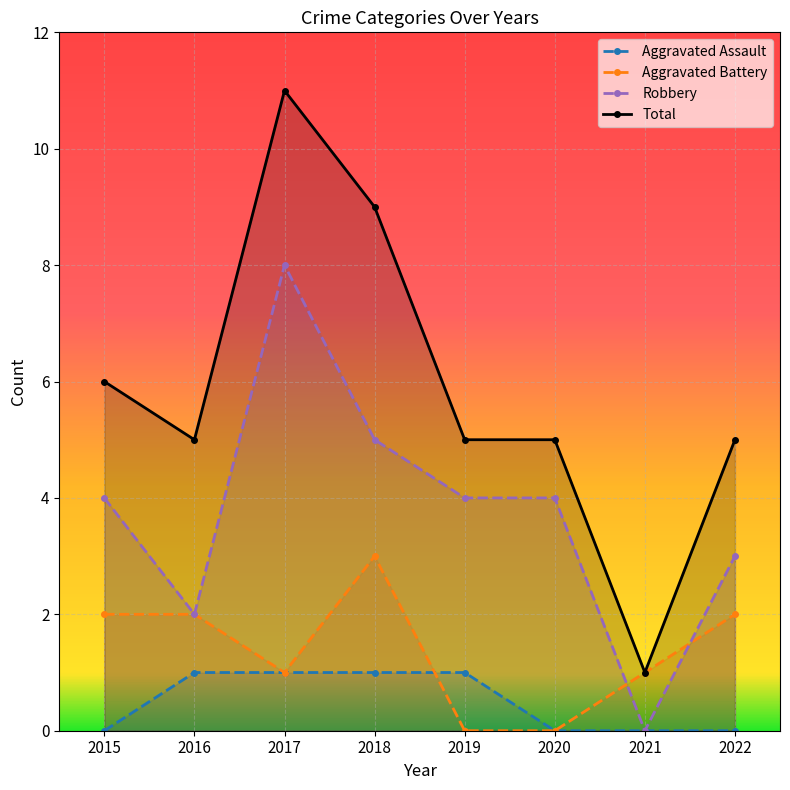

At which category does Robbery reach its first local peak?

2017